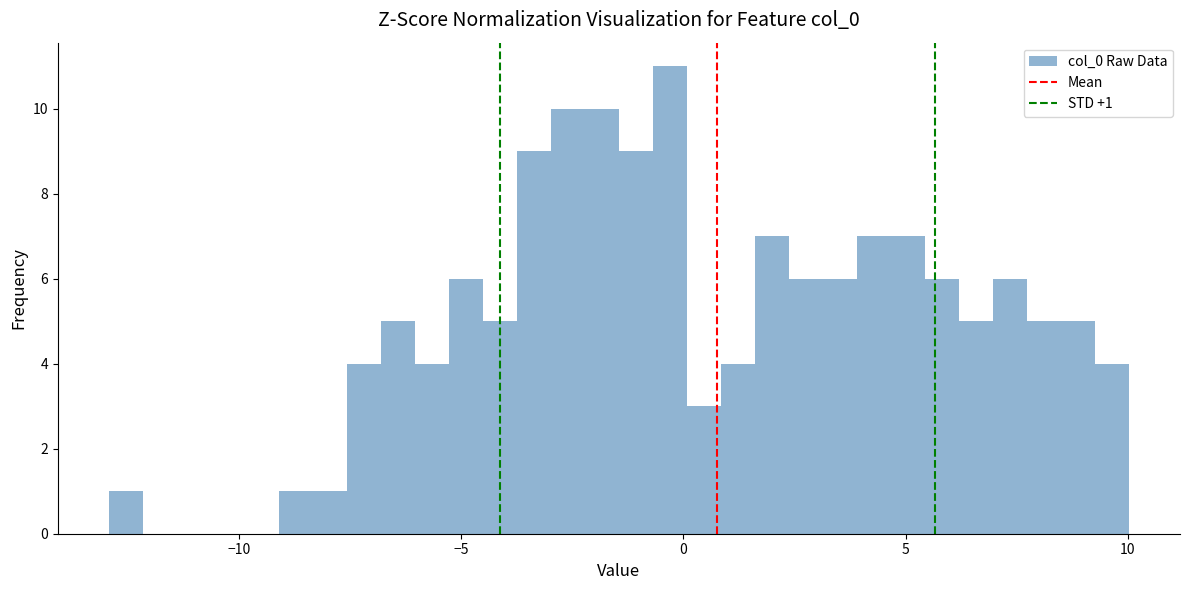

Around what value on the x-axis is the tallest bar? Give the approximate position of its centre, as read against the axis.

-0.5